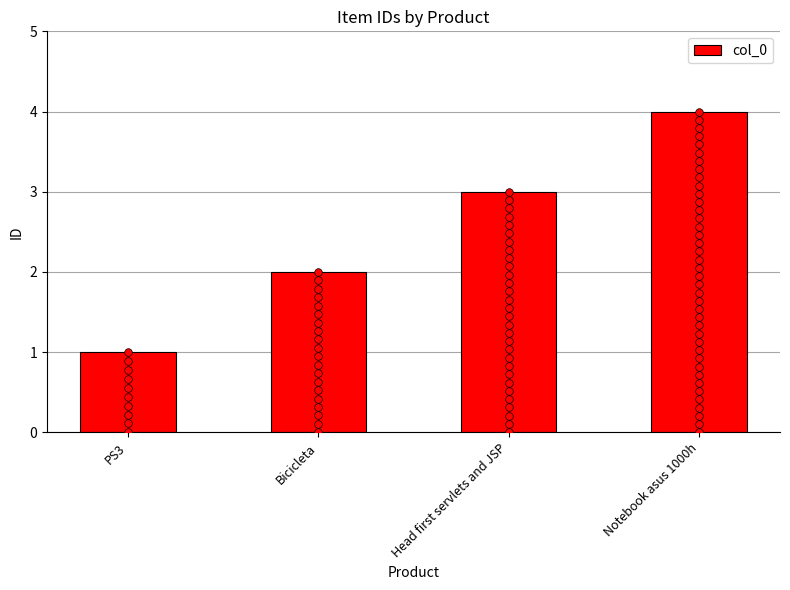

What is the change in value from PS3 to Bicicleta?

+1